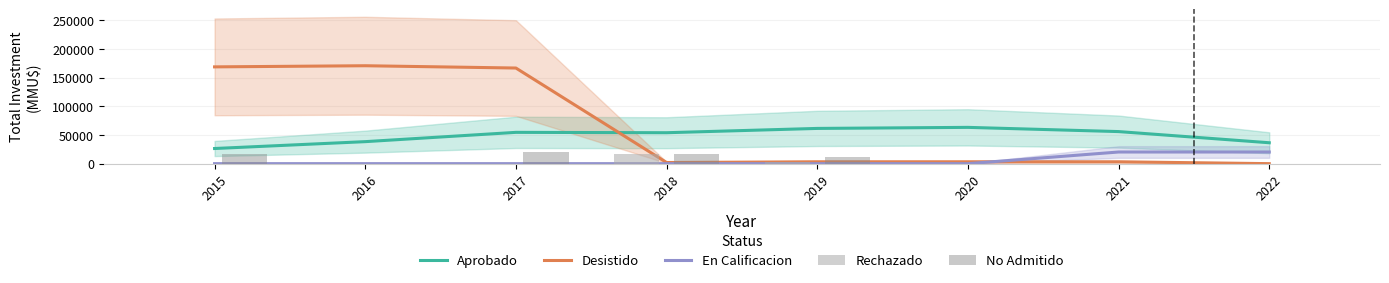

At how many categories does at least one series exceed 117242?

3